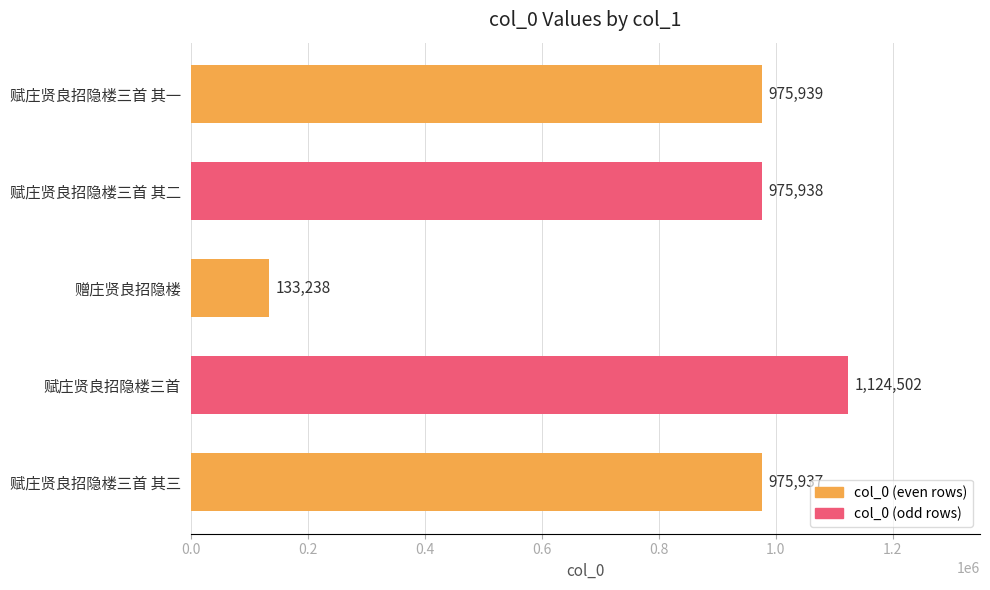

Rank the categories by value from highest to lowest.

赋庄贤良招隐楼三首, 赋庄贤良招隐楼三首 其一, 赋庄贤良招隐楼三首 其二, 赋庄贤良招隐楼三首 其三, 赠庄贤良招隐楼